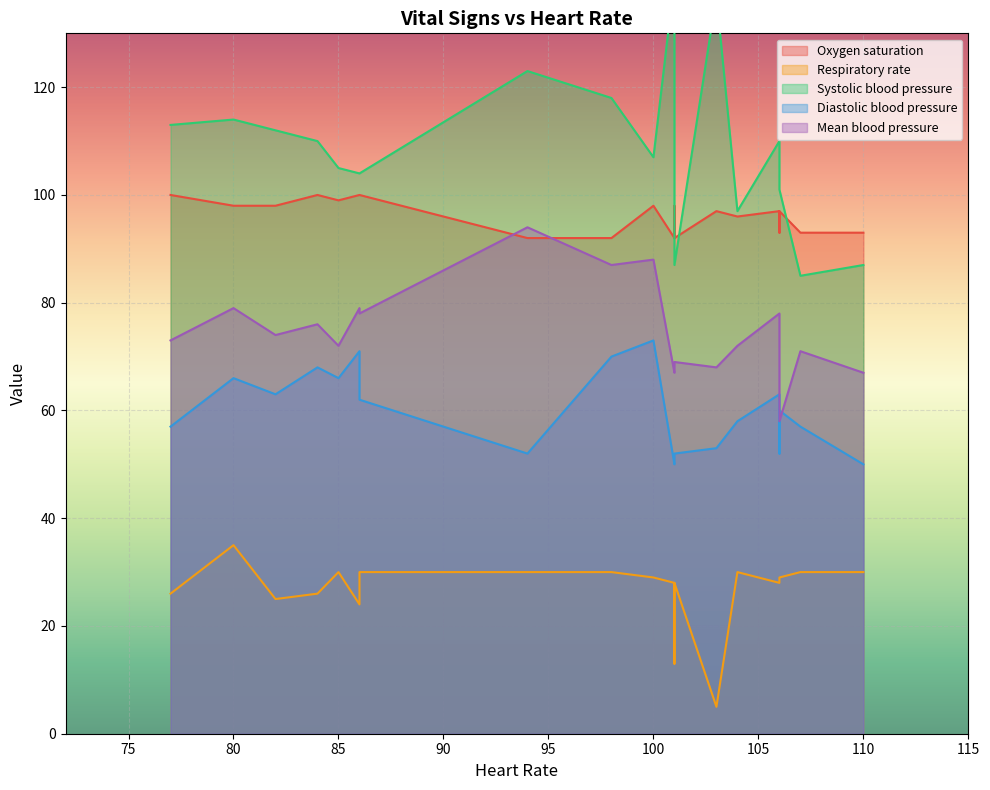

What is the sum of all Systolic blood pressure values?

2163